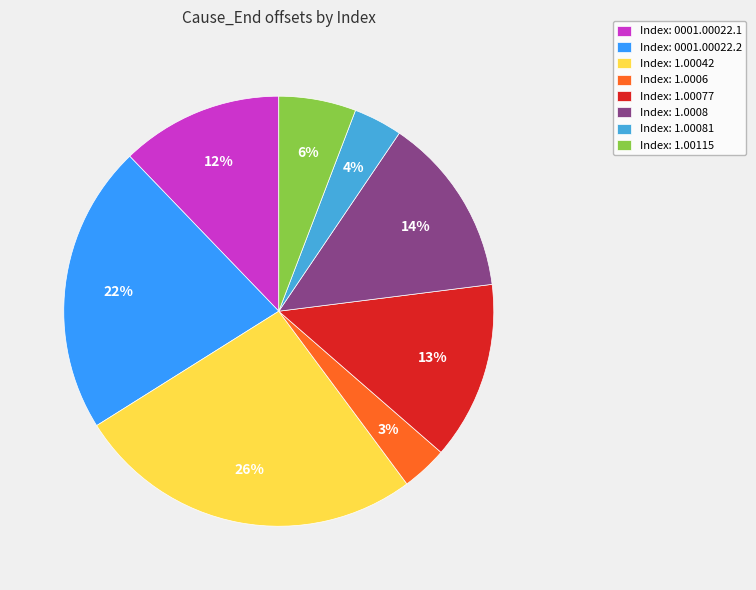

Combined, do Index: 1.00042 and Index: 1.00081 account for over 50%?

No